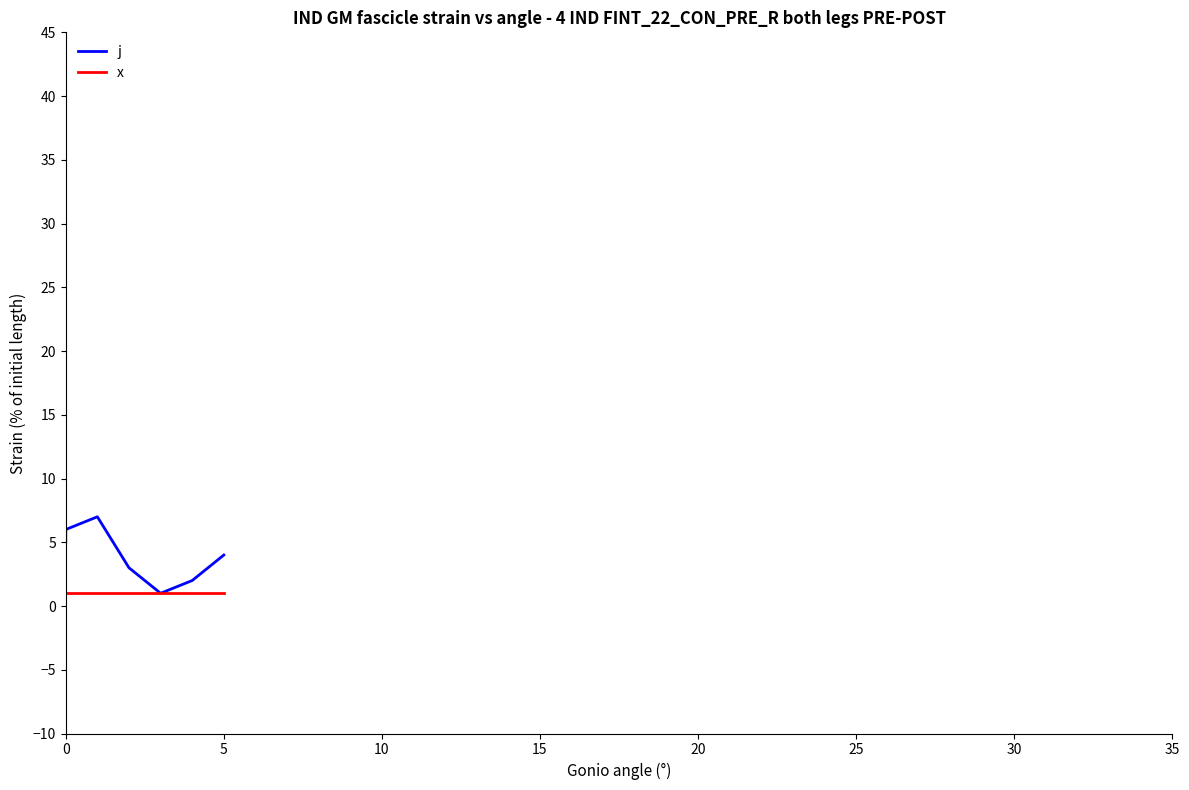

True or false: j and x cross at least once.

False